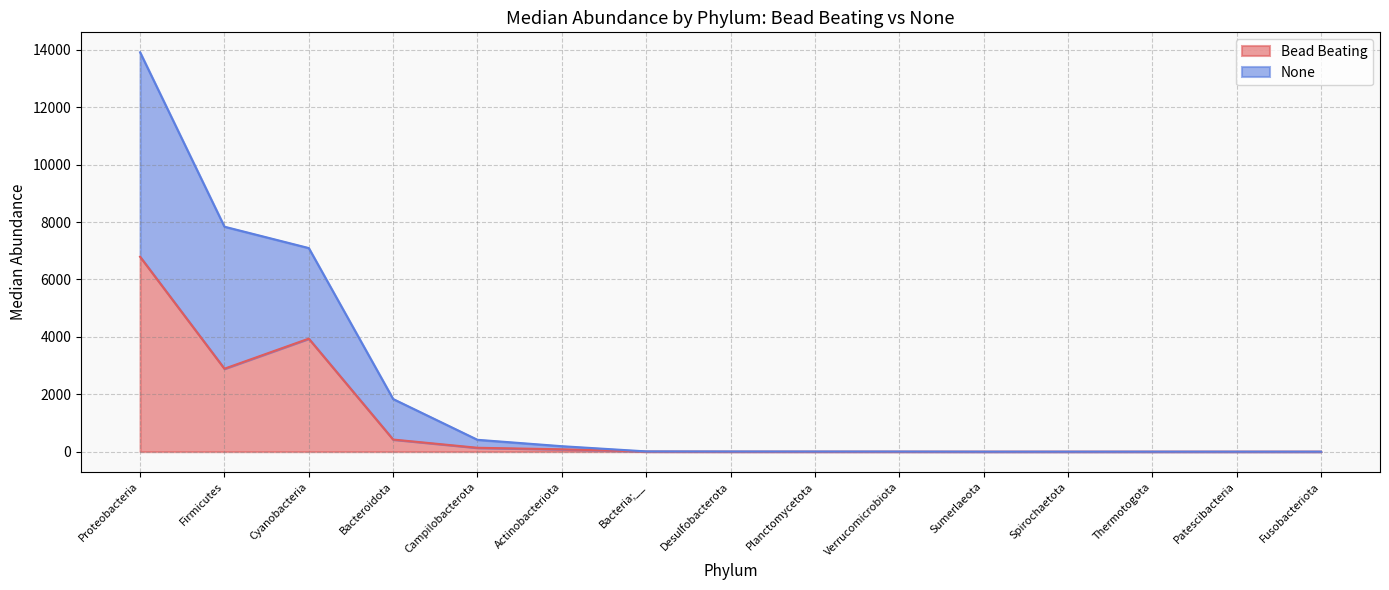

What are all the series names shown in the legend?

Bead Beating, None